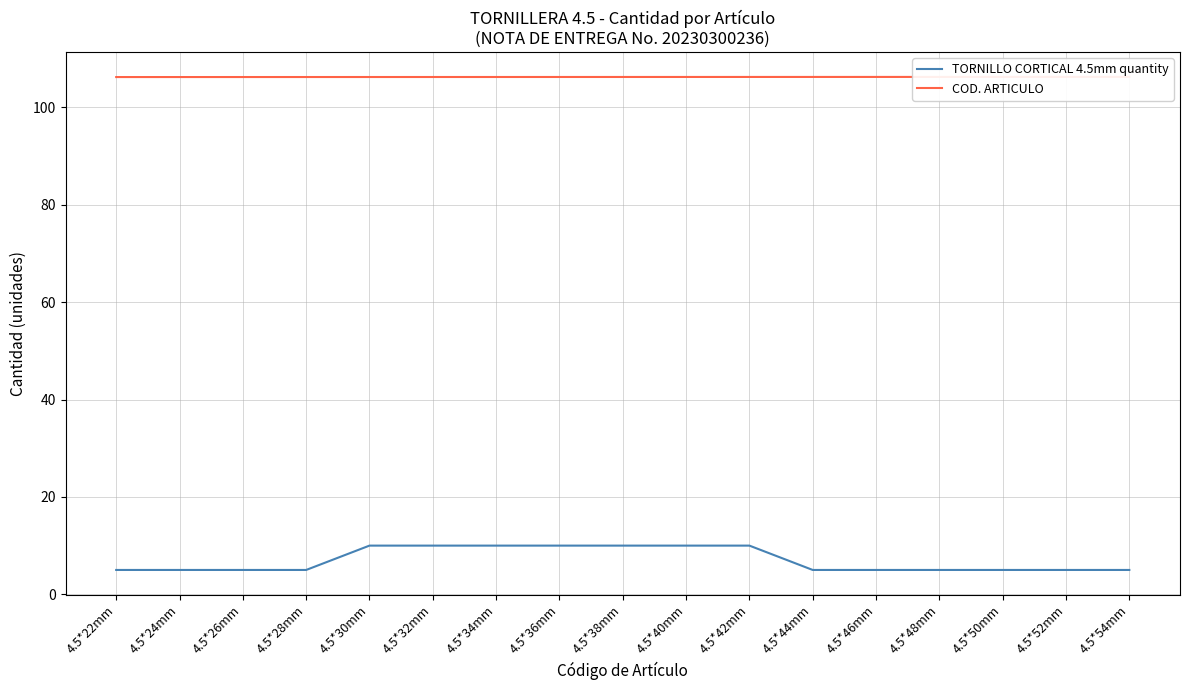

The value of COD. ARTICULO at 4.5*36mm is 106.2. True or false?

True